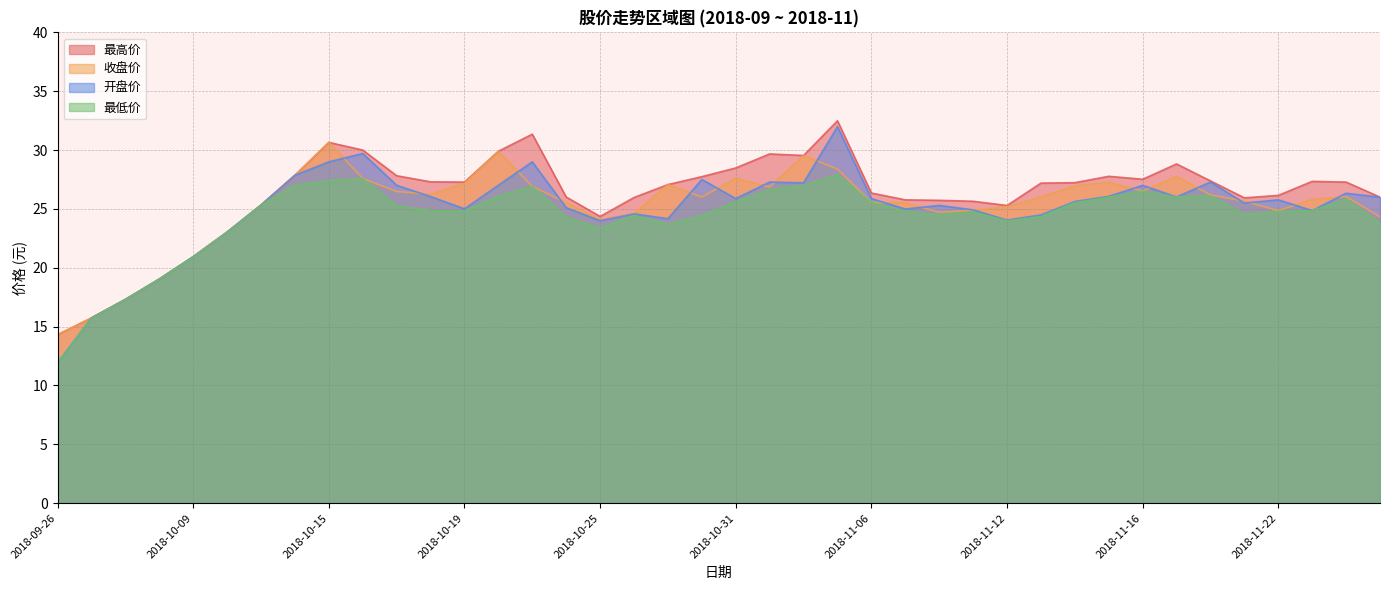

Where is the first local maximum for 收盘价?

2018-10-15